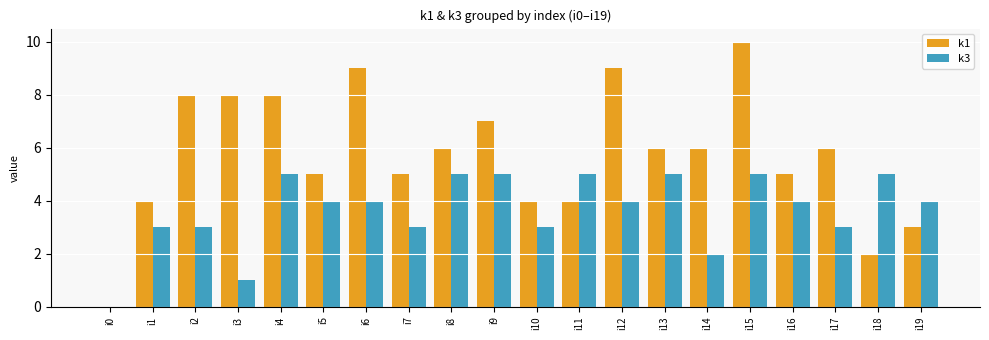

Count the number of categories in the chart.

20